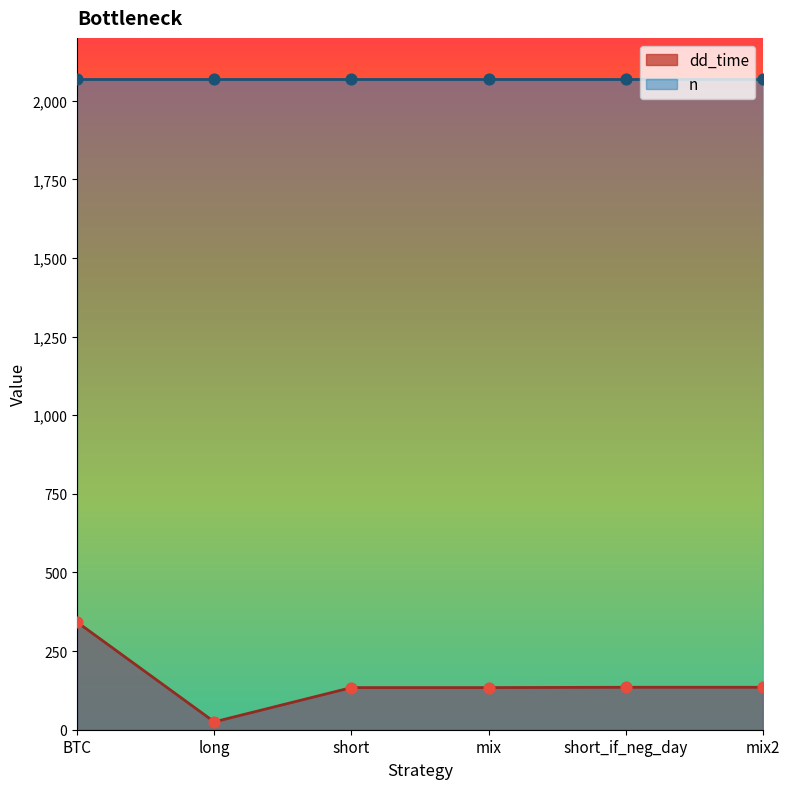

Approximately how many times larger is the value at mix2 compared to mix?

1.0